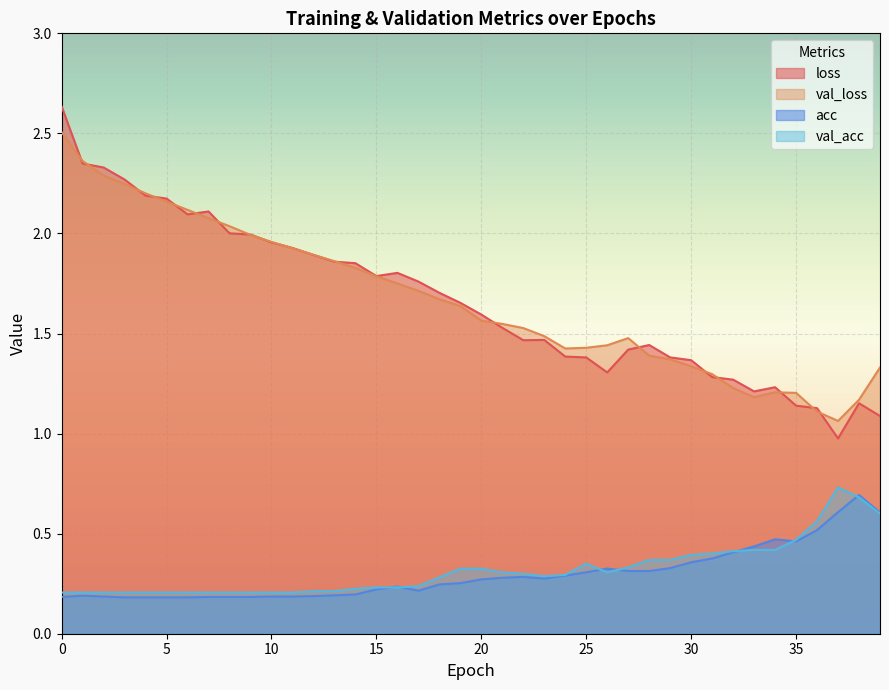

Read the loss value at 13.

1.9